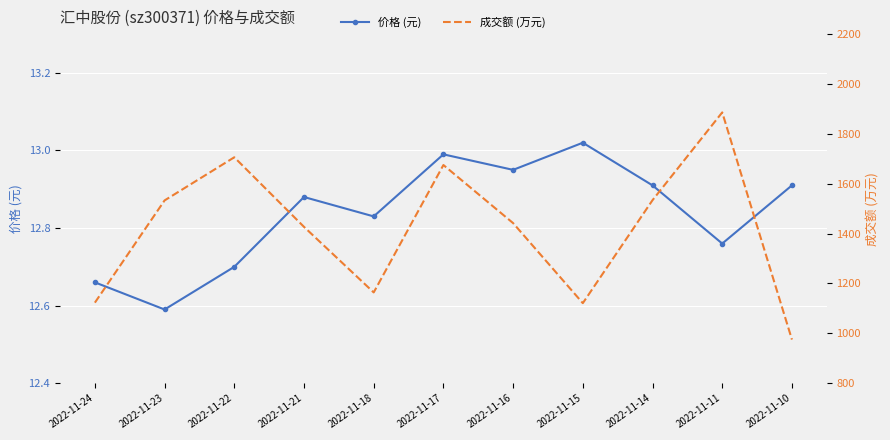

What is the sum of all 价格 (元) values?

141.2